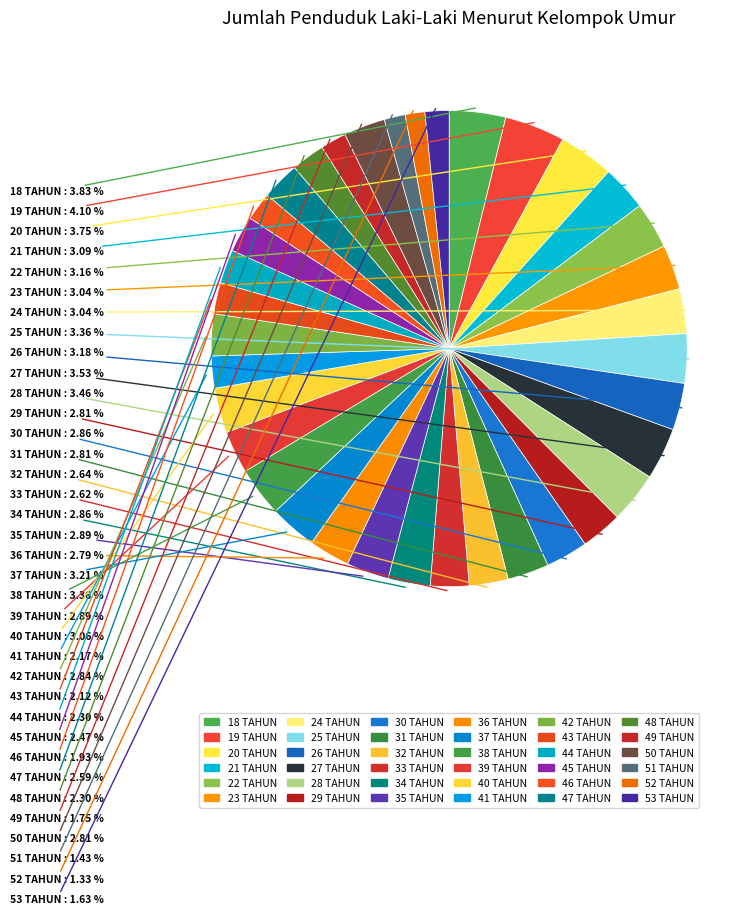

Which category has the smallest portion of the pie?

52 TAHUN